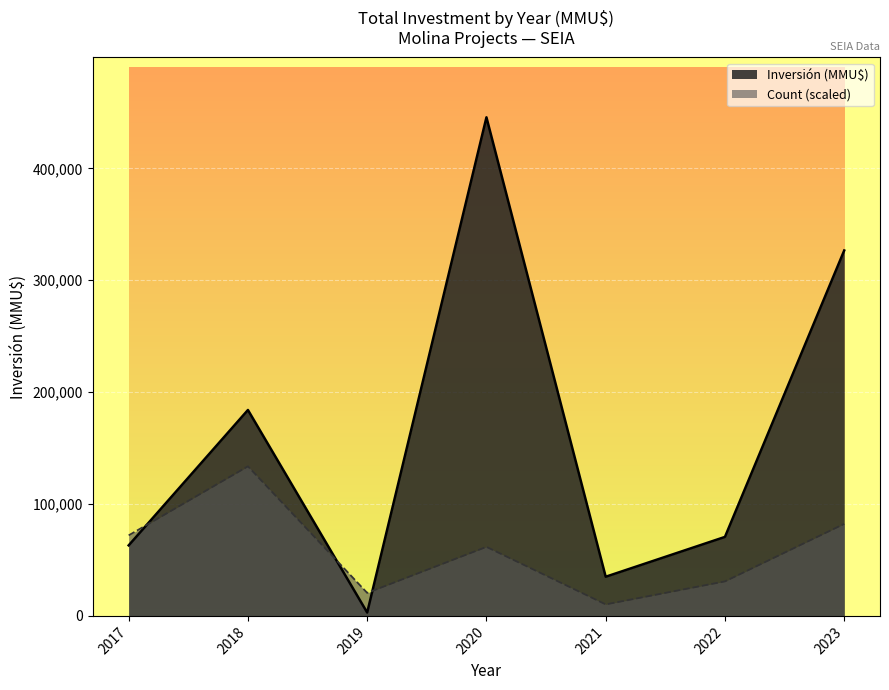

At which category is the sum across all series the highest?

2020